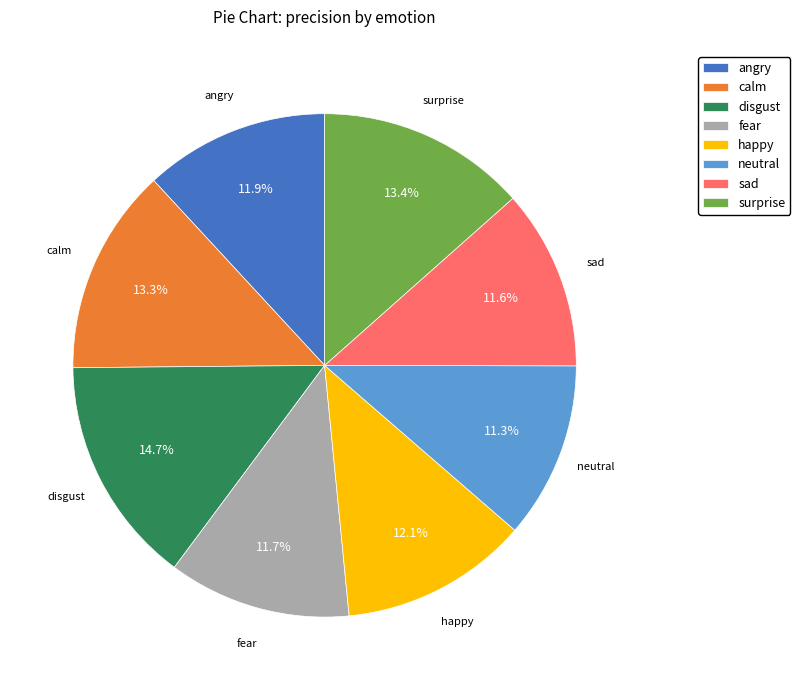

Which has a higher value, fear or surprise?

surprise